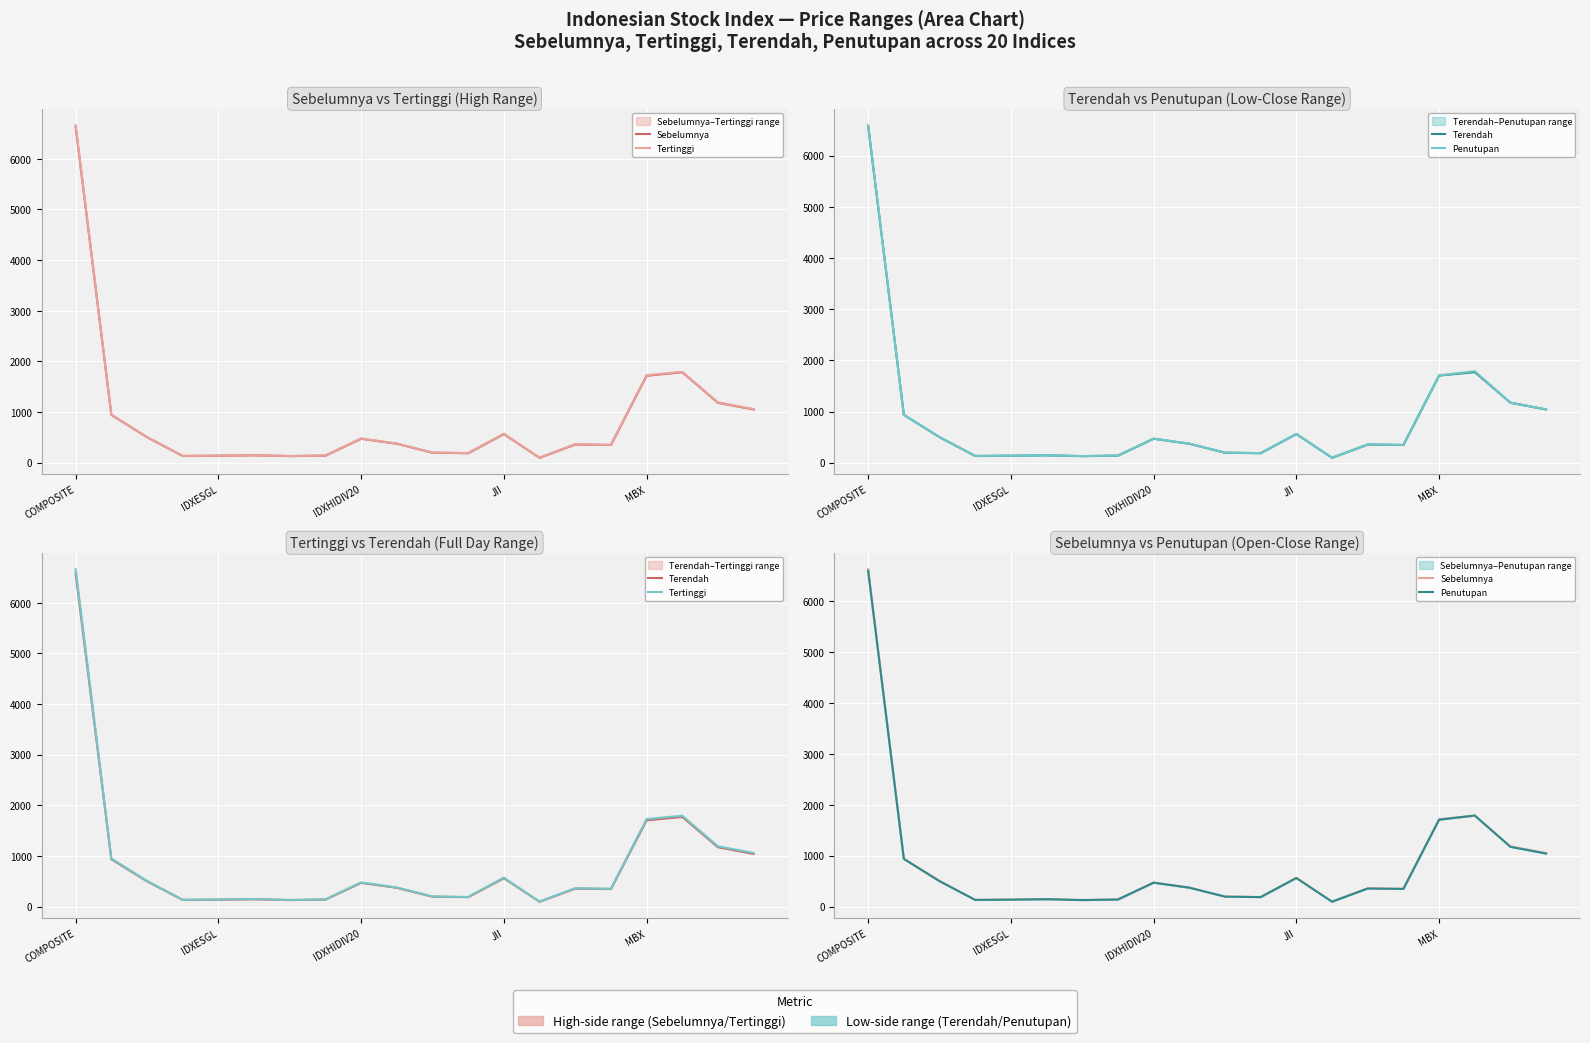

What is the approximate value of Sebelumnya at MBX?

1717.8